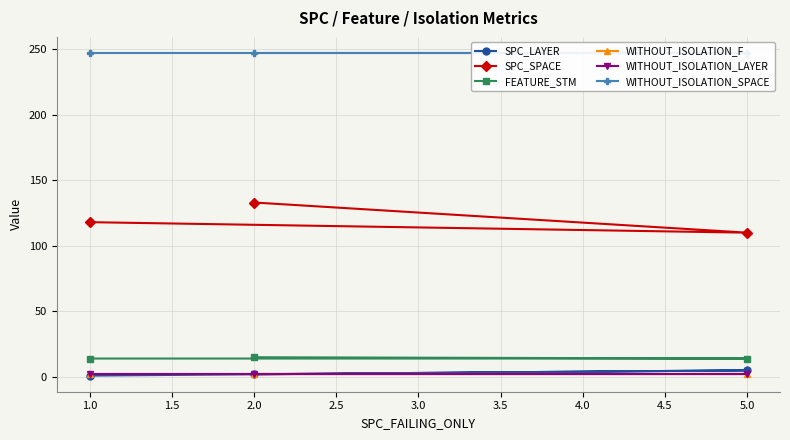

The FEATURE_STM series shows 6 at 5.0. True or false?

False